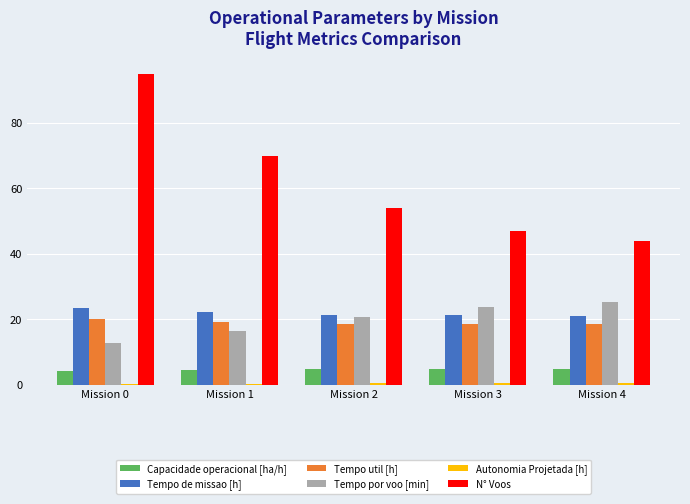

Are the bars grouped side by side (vs. stacked)?

Yes